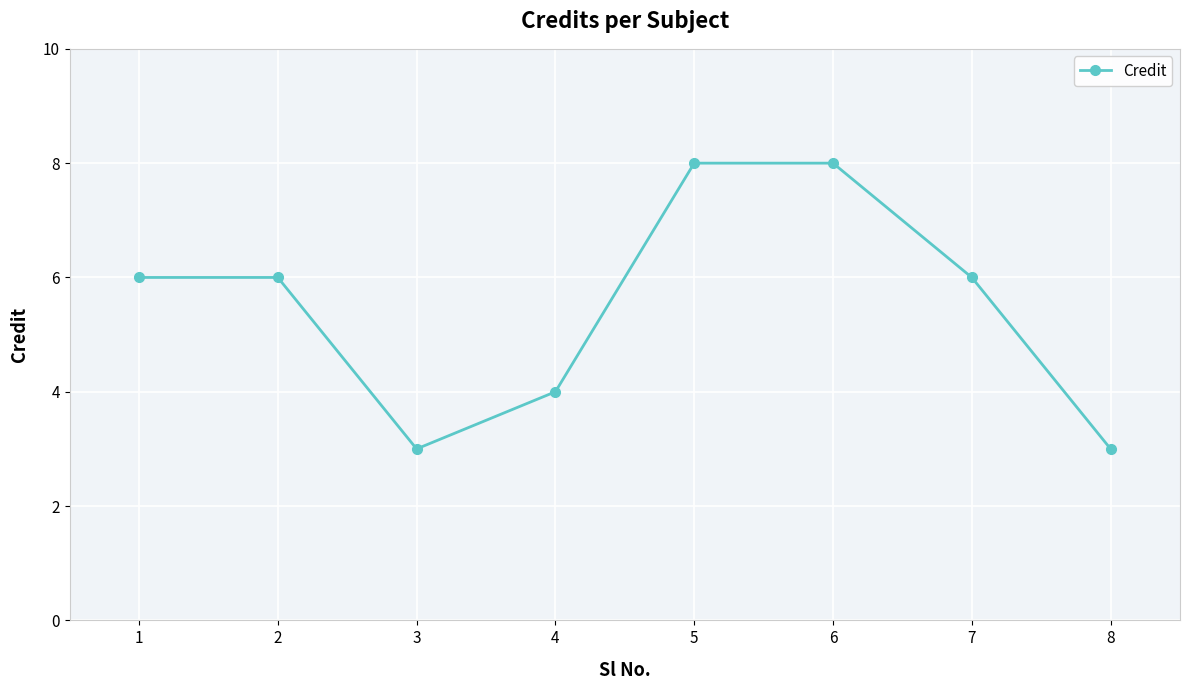

What is the approximate value at 1?

6